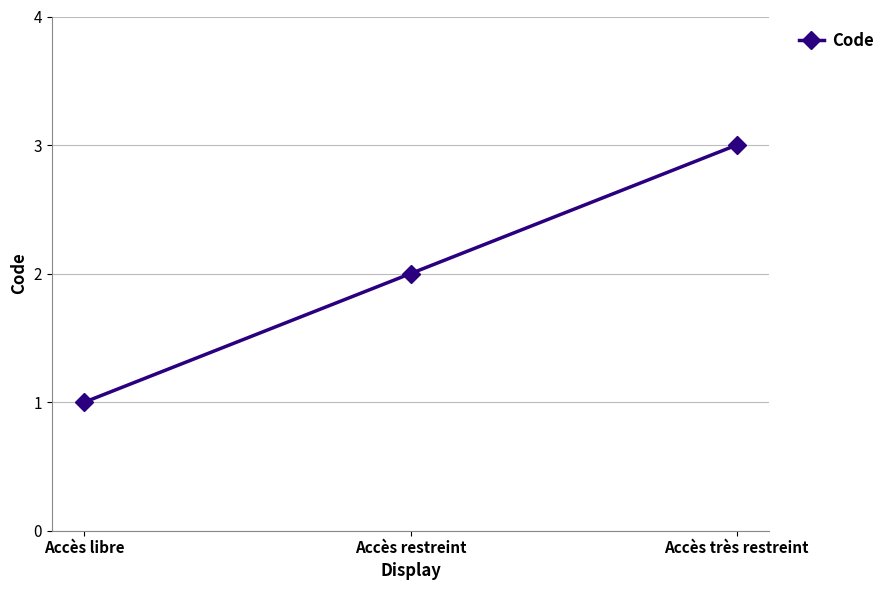

What is the label of the 1st point from the left?

Accès libre